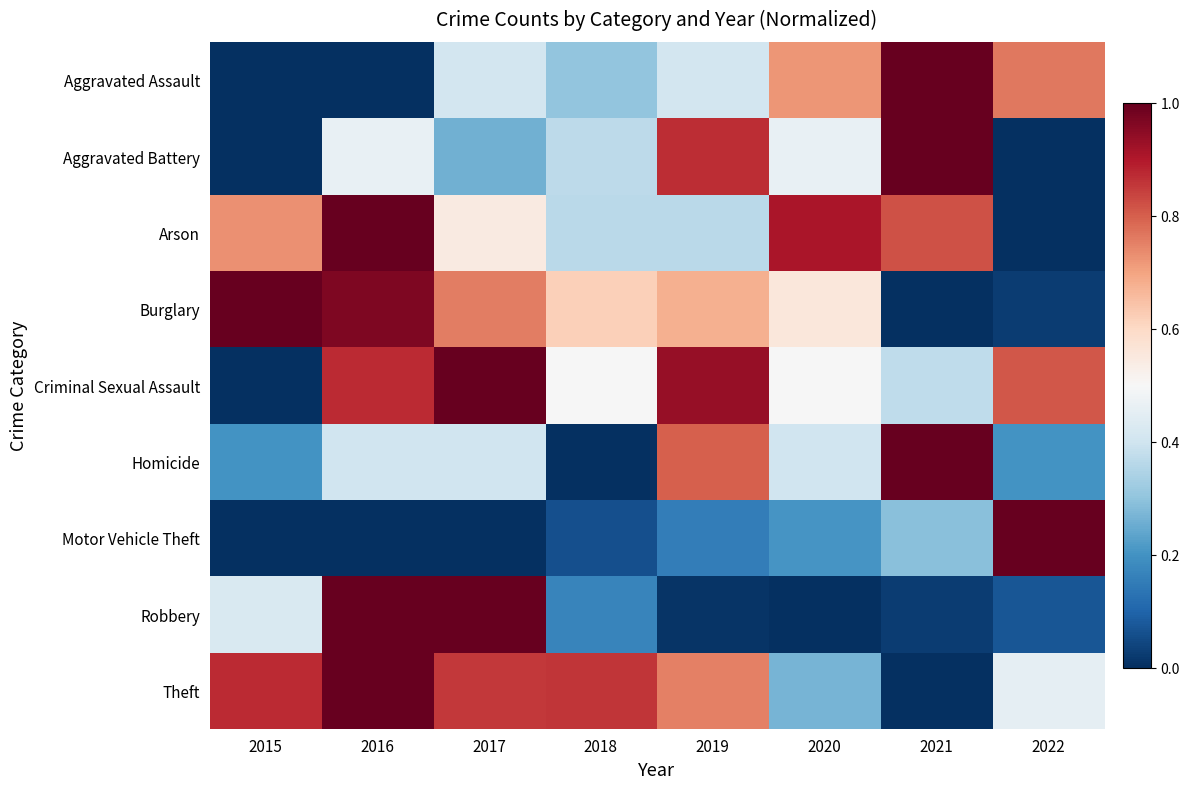

At which category does the chart reach its peak across all series?

2022